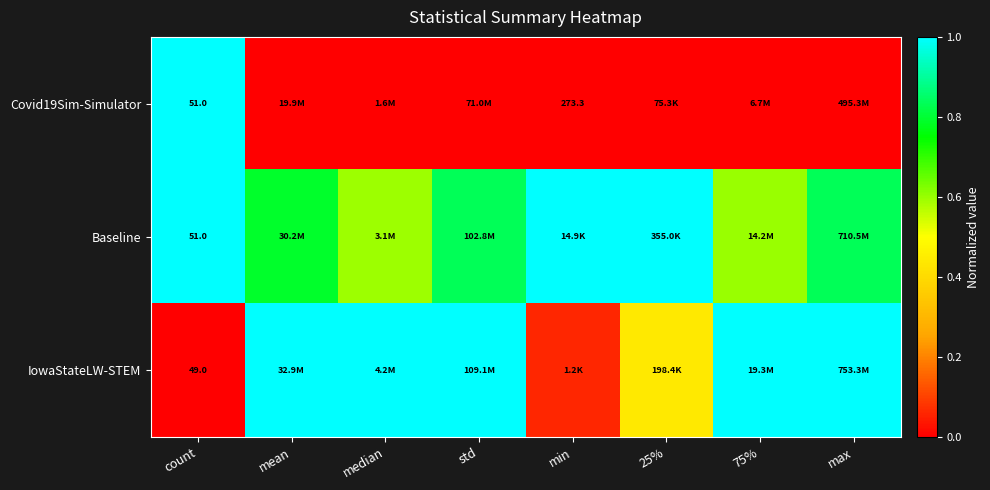

At which label does Covid19Sim-Simulator reach its peak?

count